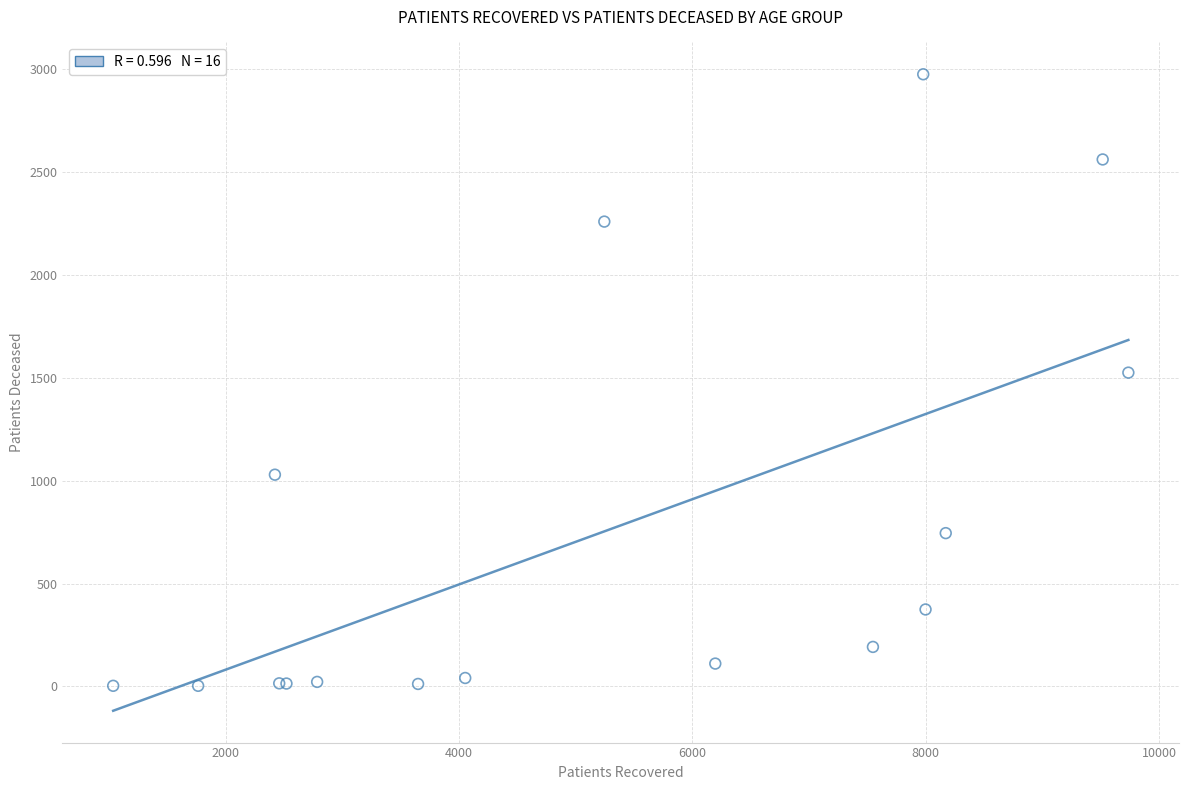

What Y value in the scatter plot is closest to 1489?

1525